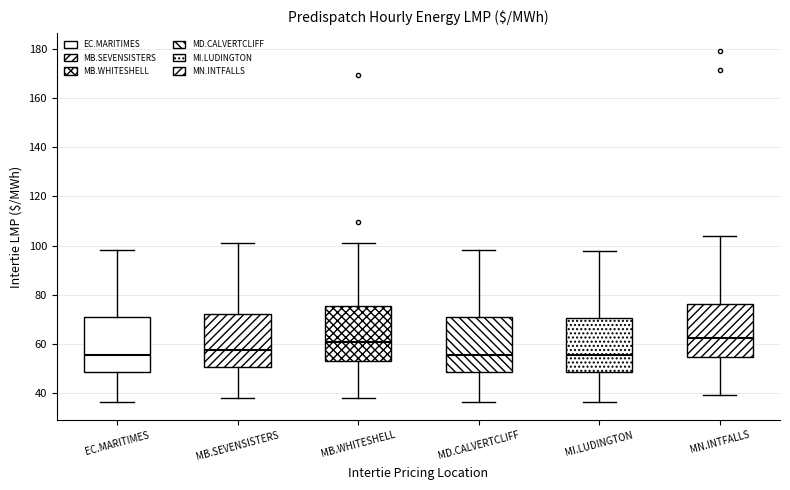

Reading left to right, read every box against the y-axis: the position of its median line, the range the box covers, and the ends of its whiskers. The values are not printed on the chart, so give them approximately, as read against the axis.

EC.MARITIMES: median 56, box 48 to 70, whiskers 36 to 98
MB.SEVENSISTERS: median 58, box 50 to 72, whiskers 38 to 102
MB.WHITESHELL: median 60, box 54 to 76, whiskers 38 to 102
MD.CALVERTCLIFF: median 56, box 48 to 70, whiskers 36 to 98
MI.LUDINGTON: median 56, box 48 to 70, whiskers 36 to 98
MN.INTFALLS: median 62, box 54 to 76, whiskers 40 to 104